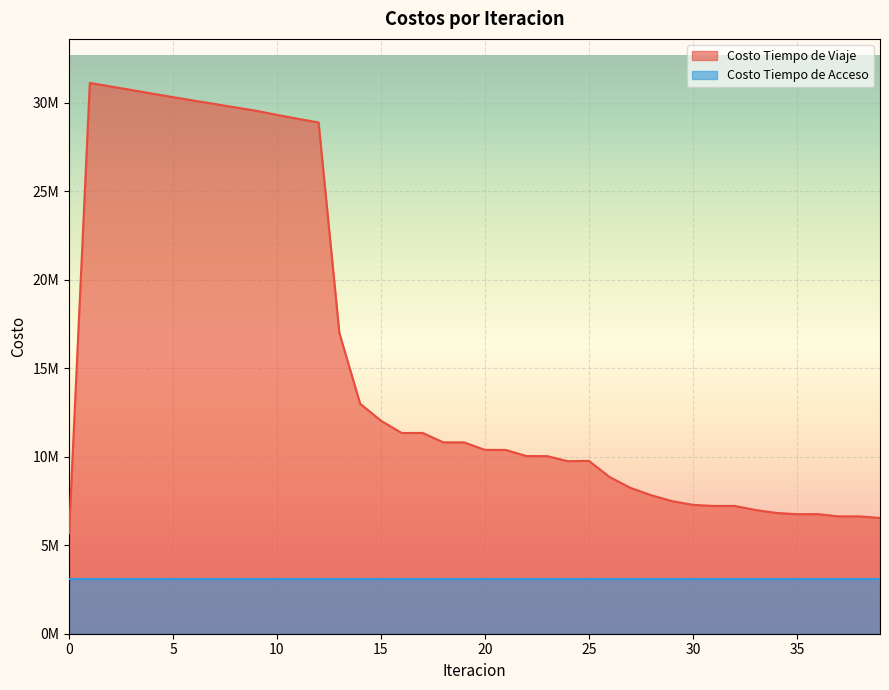

True or false: the data shows 12034942.2 at 15.

True